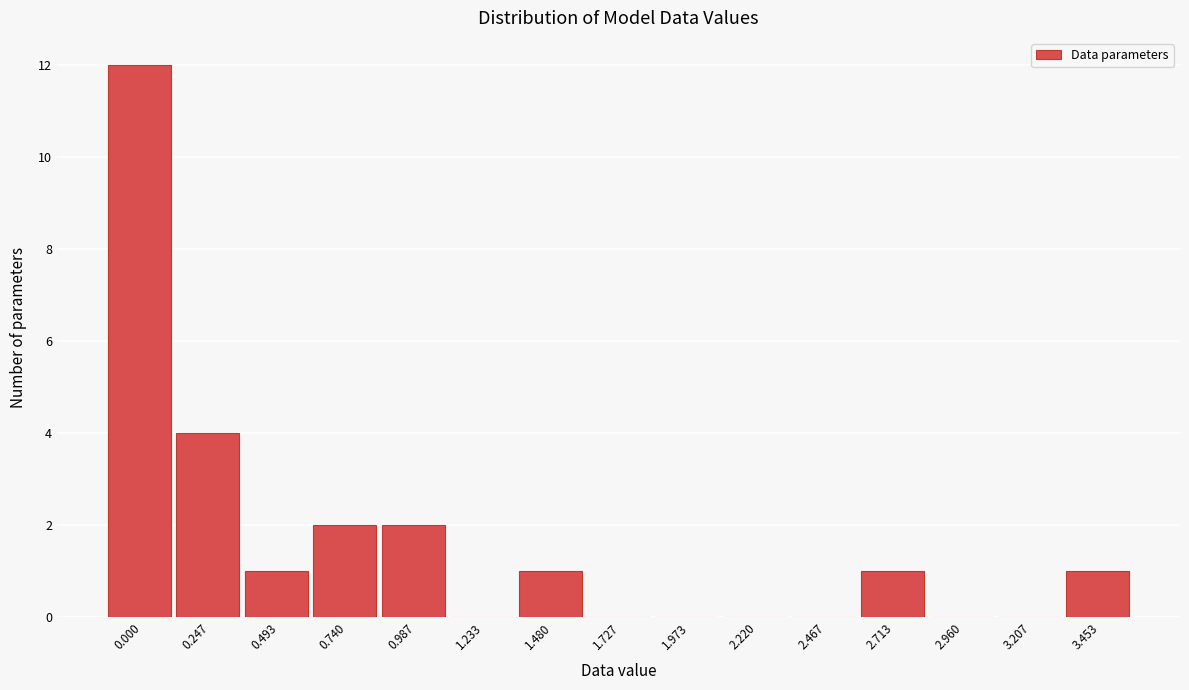

Reading right to left, list all the values displayed in this chart.

3.453=1	3.207=0	2.960=0	2.713=1	2.467=0	2.220=0	1.973=0	1.727=0	1.480=1	1.233=0	0.987=2	0.740=2	0.493=1	0.247=4	0.000=12